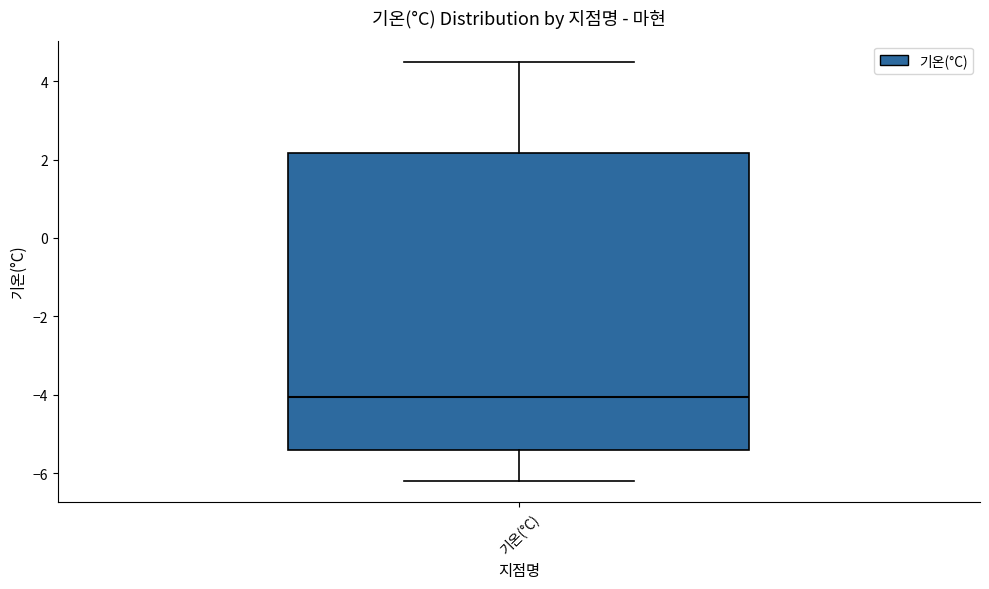

Where does the upper whisker of the box for 기온(°C) end on the y-axis? The values are not printed on the chart, so give them approximately, as read against the axis.

4.6